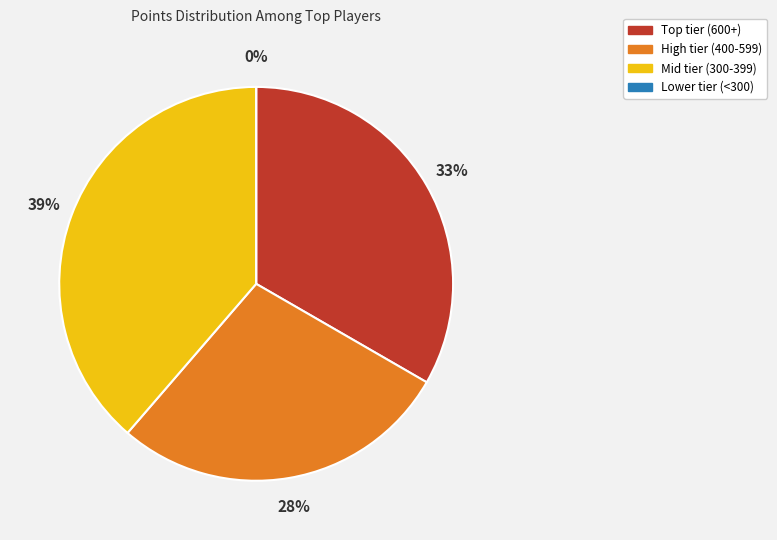

Is there a majority slice in this chart?

No